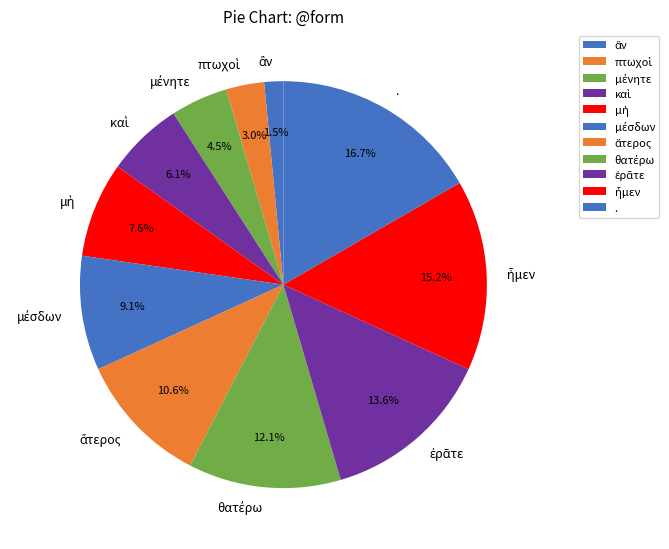

To the nearest percent, what is the difference between the largest and smallest slice percentages?

15%